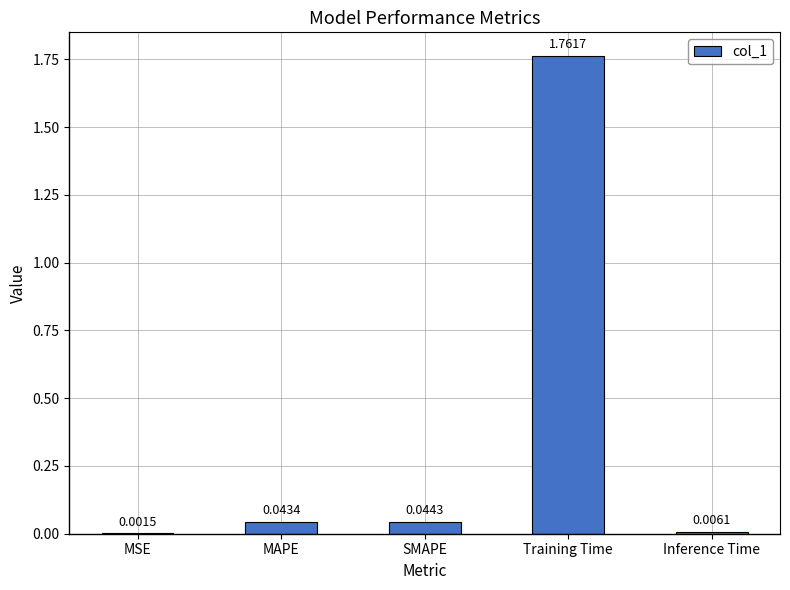

What is the change in value from SMAPE to Training Time?

+1.7